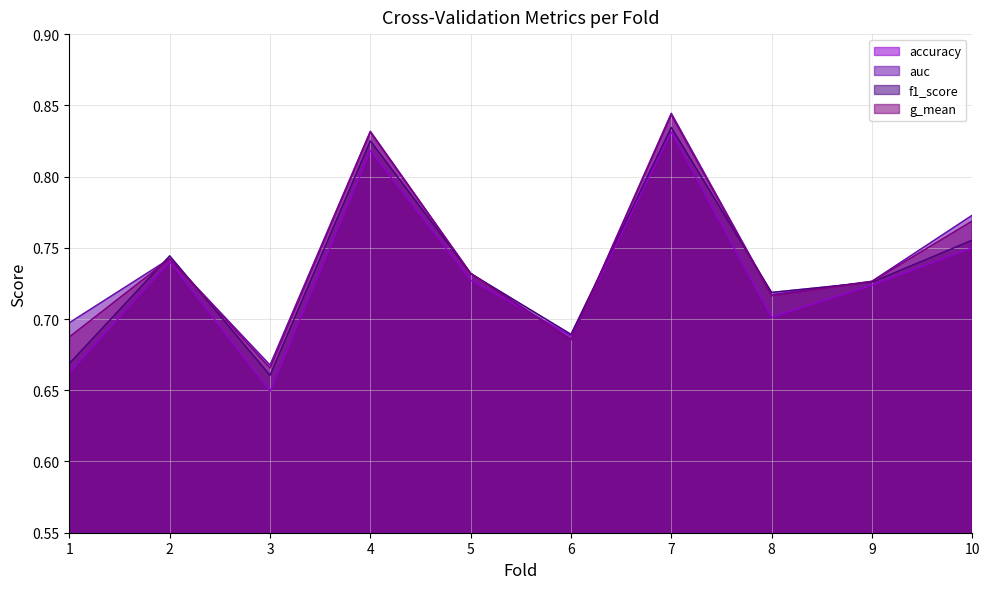

What is the total value across all series at 9?

2.9